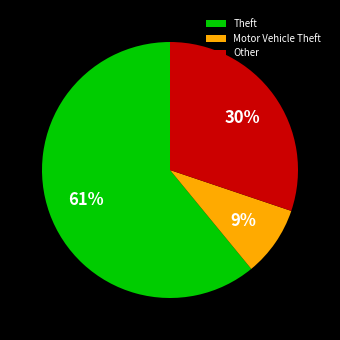

What is the smallest slice in the pie chart?

Motor Vehicle Theft